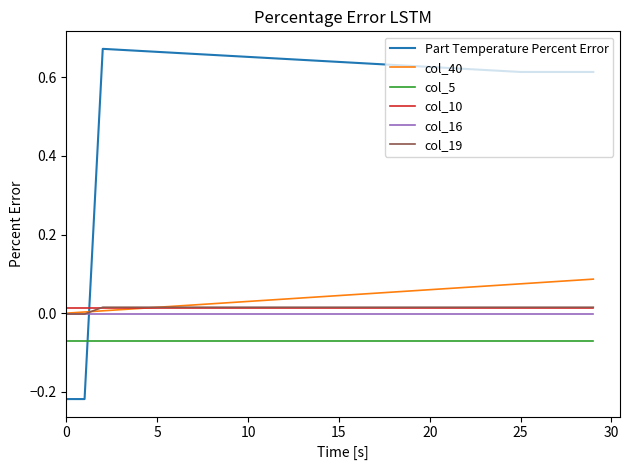

How many intersections are there between col_40 and Part Temperature Percent Error?

1